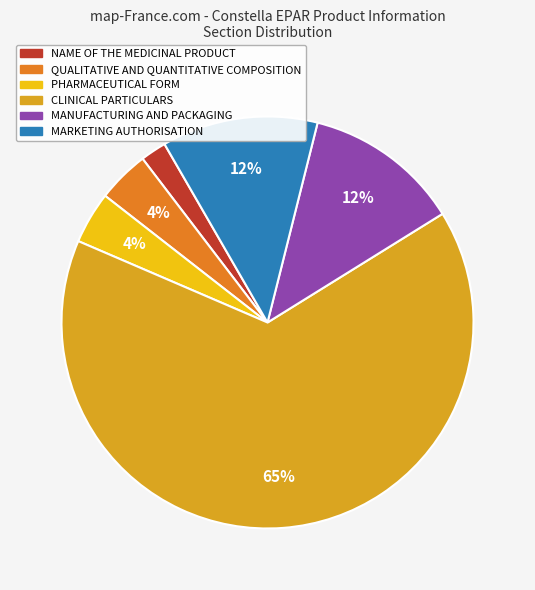

To the nearest percent, what is the average slice percentage?

17%